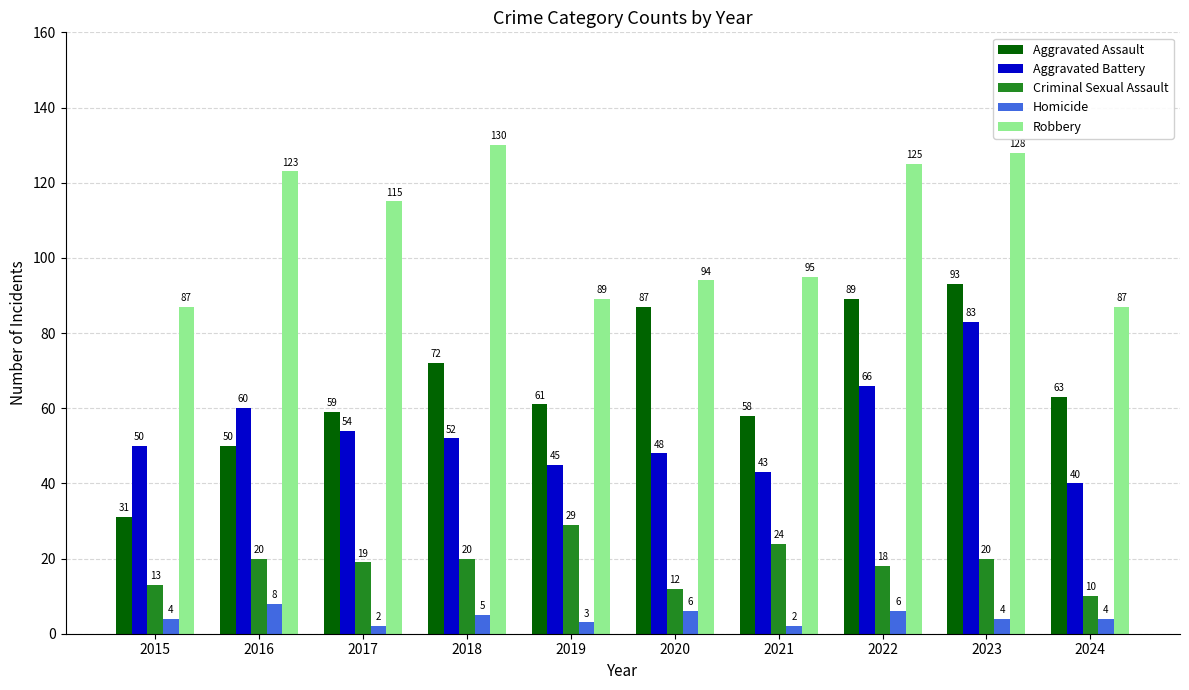

What are all the series names shown in the legend?

Aggravated Assault, Aggravated Battery, Criminal Sexual Assault, Homicide, Robbery